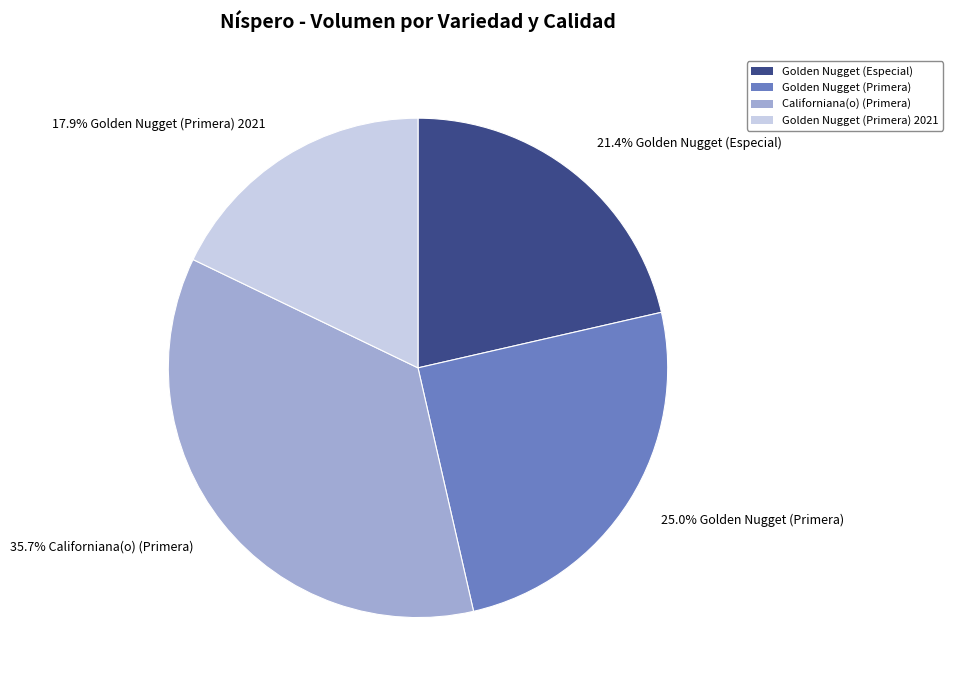

Is Golden Nugget (Primera) 2021 the majority of the pie?

No